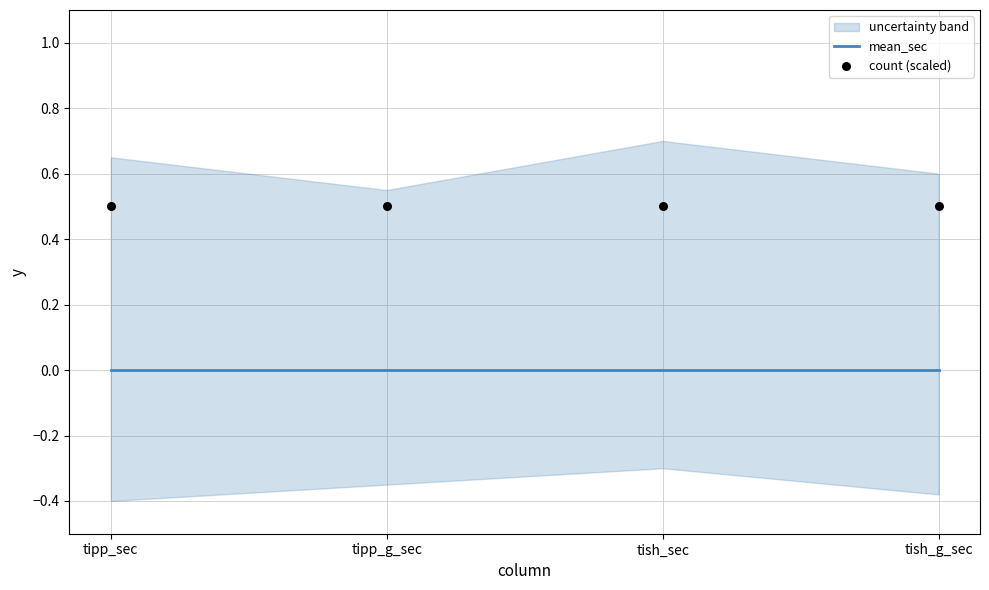

Is the value of mean_sec at tipp_sec greater than the value of count (scaled) at tipp_sec?

No